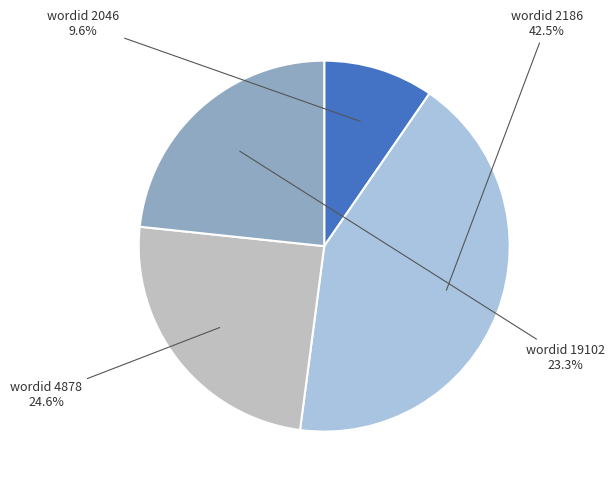

What percentage is NOT represented by wordid 4878?

75.4%